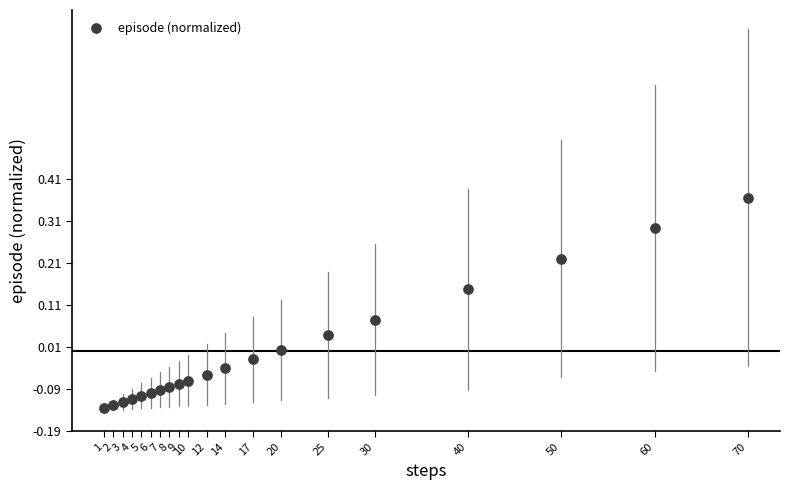

What is the range of X values (max minus min)?

69.0